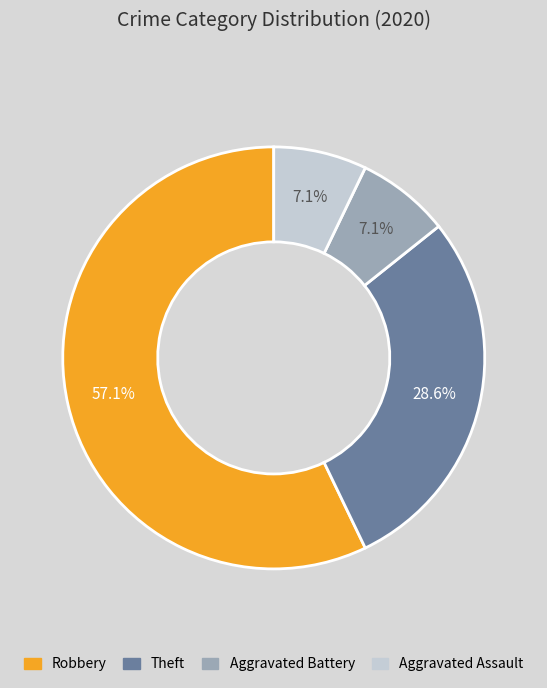

Which slice is the largest?

Robbery